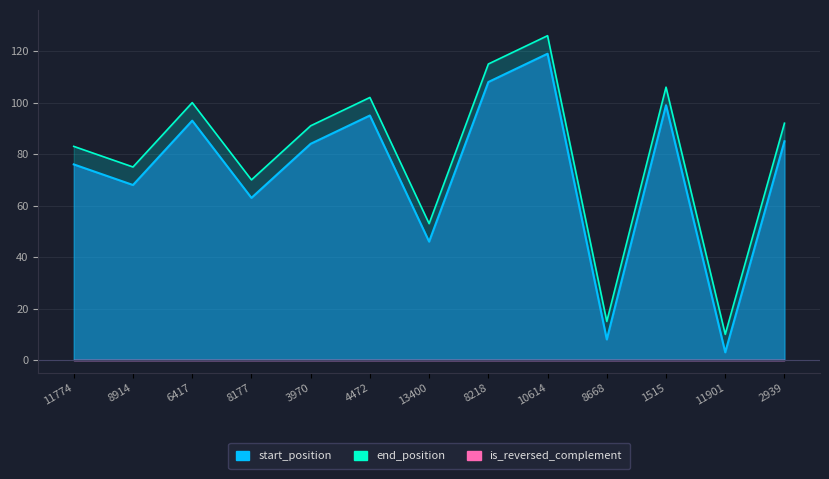

In start_position, how many points are higher than both neighbors (excluding endpoints)?

4